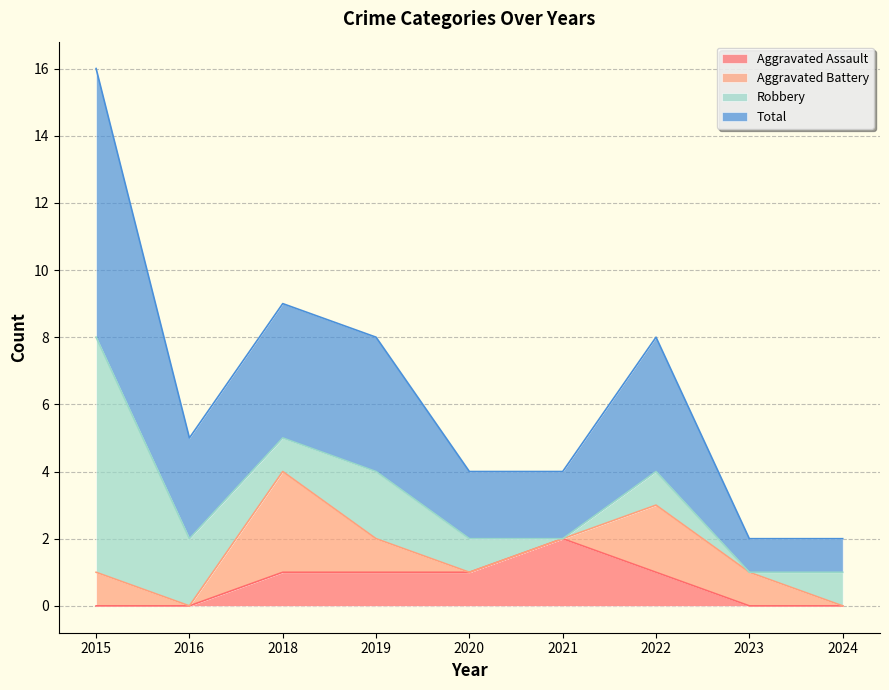

Which series has the largest total across all categories?

Total